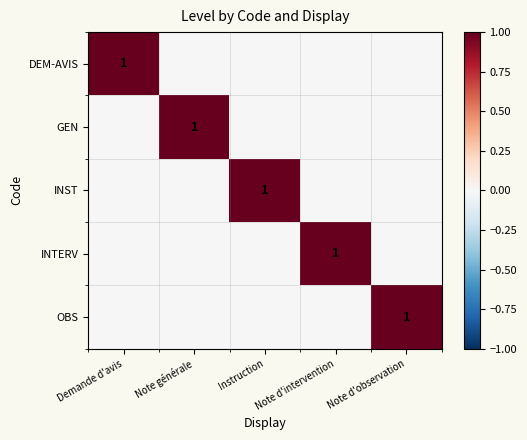

At which category does the chart reach its minimum across all series?

Note générale